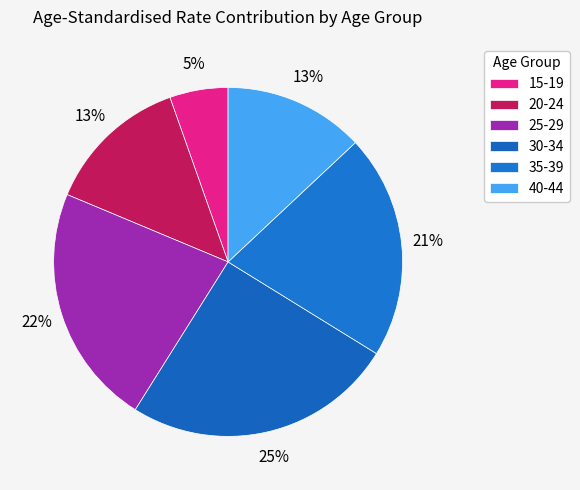

Does any single category account for the majority?

No